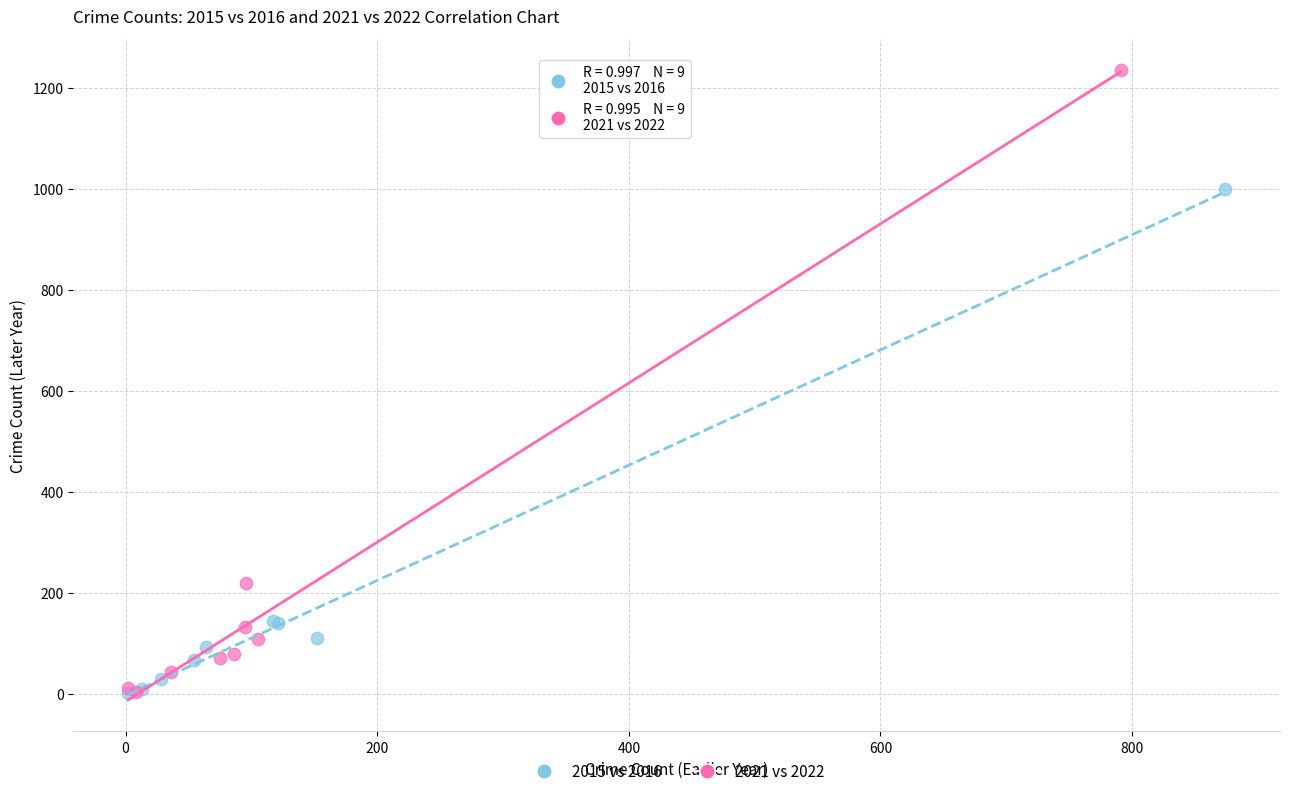

Which series has the largest Y range (max minus min)?

2021 vs 2022